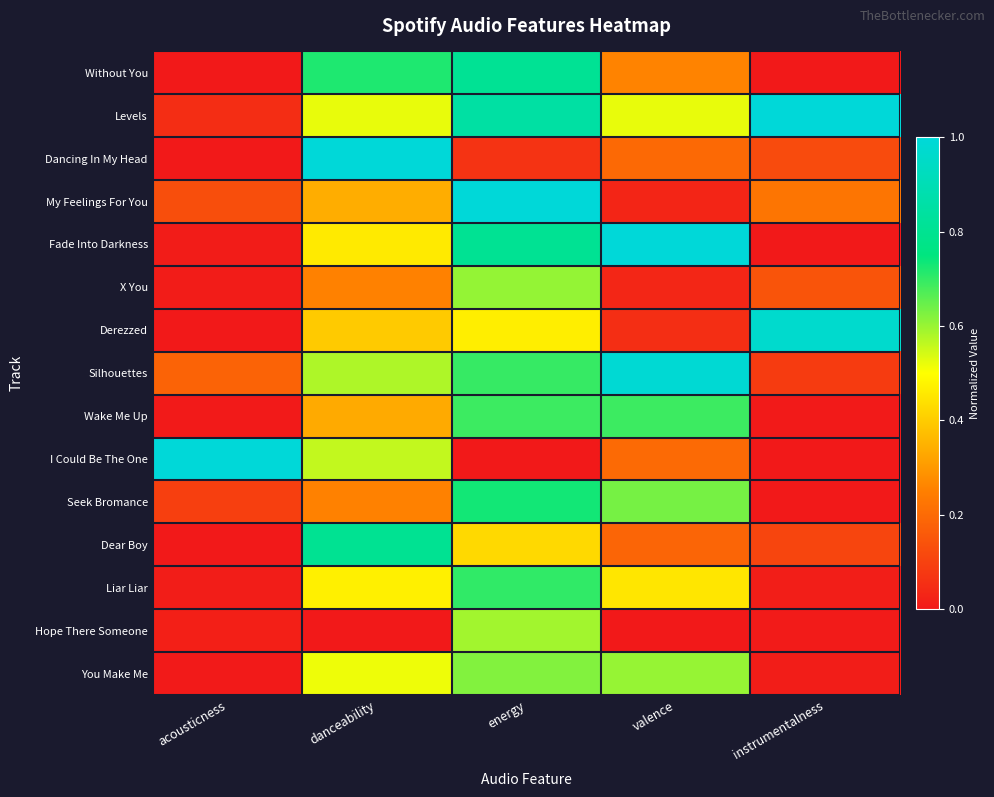

Reading right to left, what are all the values shown in this chart?

Without You: instrumentalness=0.0	valence=0.3	energy=0.8	danceability=0.7	acousticness=0.0
Levels: instrumentalness=1.0	valence=0.5	energy=0.9	danceability=0.5	acousticness=0.0
Dancing In My Head: instrumentalness=0.1	valence=0.2	energy=0.1	danceability=1.0	acousticness=0.0
My Feelings For You: instrumentalness=0.2	valence=0.0	energy=1.0	danceability=0.3	acousticness=0.1
Fade Into Darkness: instrumentalness=0.0	valence=1.0	energy=0.8	danceability=0.5	acousticness=0.0
X You: instrumentalness=0.1	valence=0.0	energy=0.6	danceability=0.3	acousticness=0.0
Derezzed: instrumentalness=1.0	valence=0.1	energy=0.5	danceability=0.4	acousticness=0.0
Silhouettes: instrumentalness=0.1	valence=1.0	energy=0.7	danceability=0.6	acousticness=0.2
Wake Me Up: instrumentalness=0.0	valence=0.7	energy=0.7	danceability=0.3	acousticness=0.0
I Could Be The One: instrumentalness=0.0	valence=0.2	energy=0.0	danceability=0.6	acousticness=1.0
Seek Bromance: instrumentalness=0.0	valence=0.6	energy=0.7	danceability=0.3	acousticness=0.1
Dear Boy: instrumentalness=0.1	valence=0.2	energy=0.4	danceability=0.8	acousticness=0.0
Liar Liar: instrumentalness=0.0	valence=0.5	energy=0.7	danceability=0.5	acousticness=0.0
Hope There Someone: instrumentalness=0.0	valence=0.0	energy=0.6	danceability=0.0	acousticness=0.0
You Make Me: instrumentalness=0.0	valence=0.6	energy=0.6	danceability=0.5	acousticness=0.0